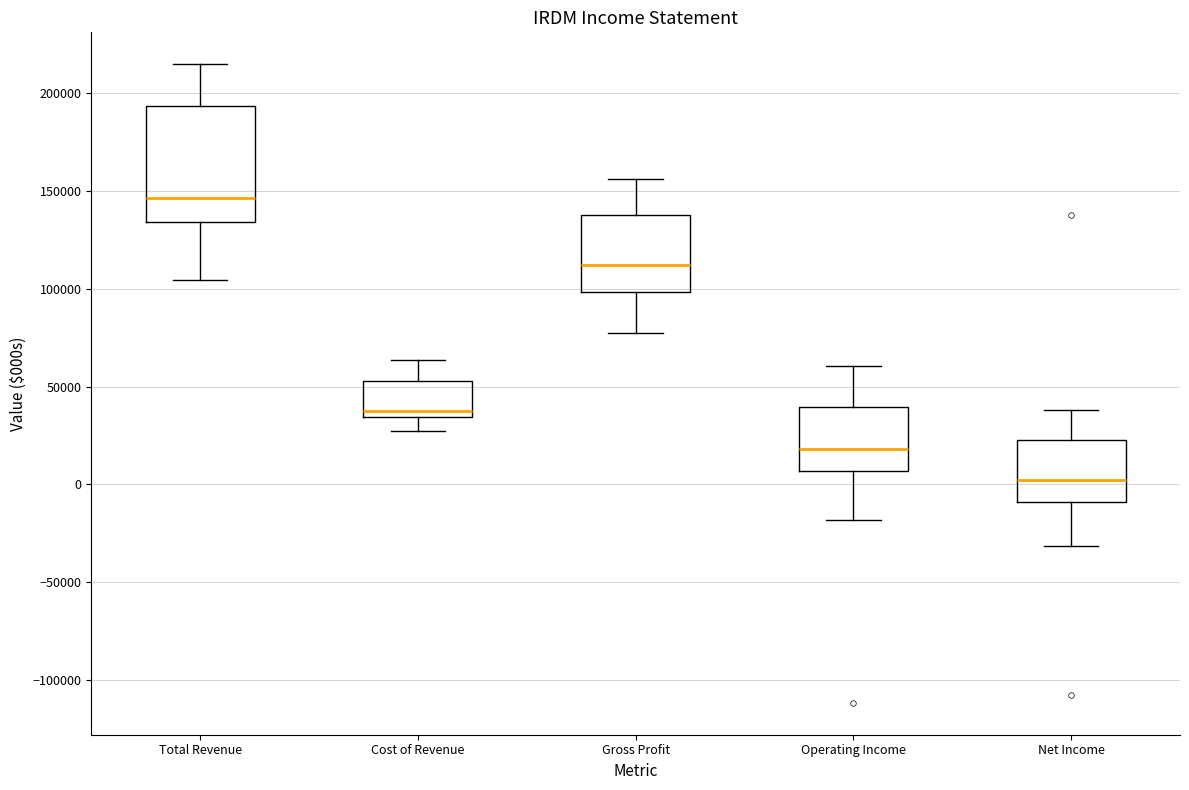

Which box has the lowest median line?

Net Income